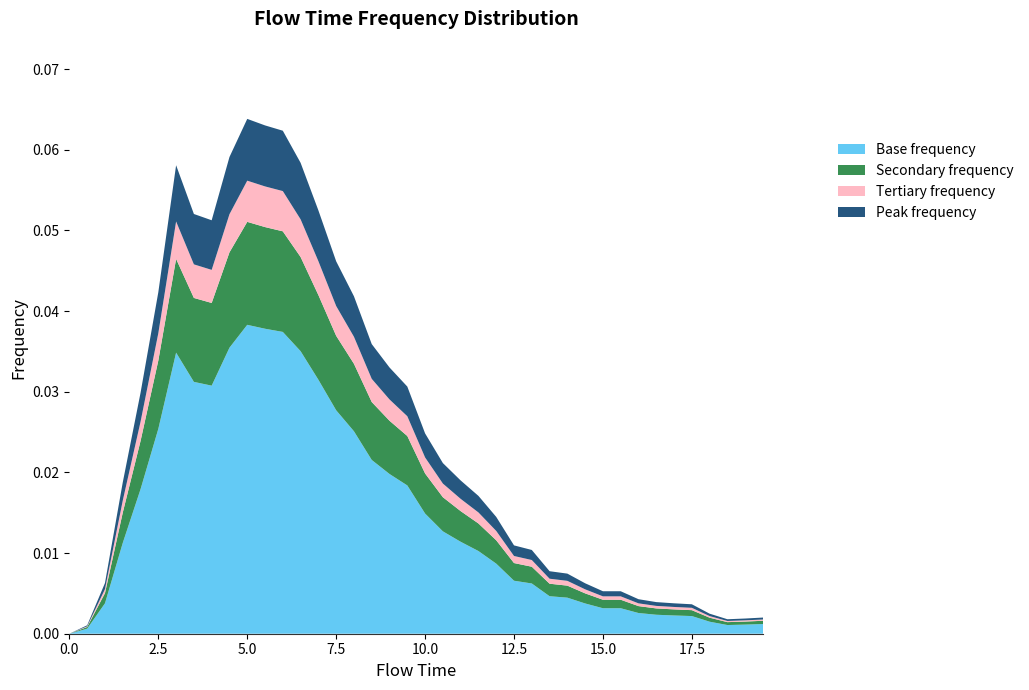

Reading left to right, extract all data points from this chart.

0.0	0.0	0.0	0.0	0.0	0.0	0.1	0.1	0.1	0.1	0.1	0.1	0.1	0.1	0.1	0.0	0.0	0.0	0.0	0.0	0.0	0.0	0.0	0.0	0.0	0.0	0.0	0.0	0.0	0.0	0.0	0.0	0.0	0.0	0.0	0.0	0.0	0.0	0.0	0.0